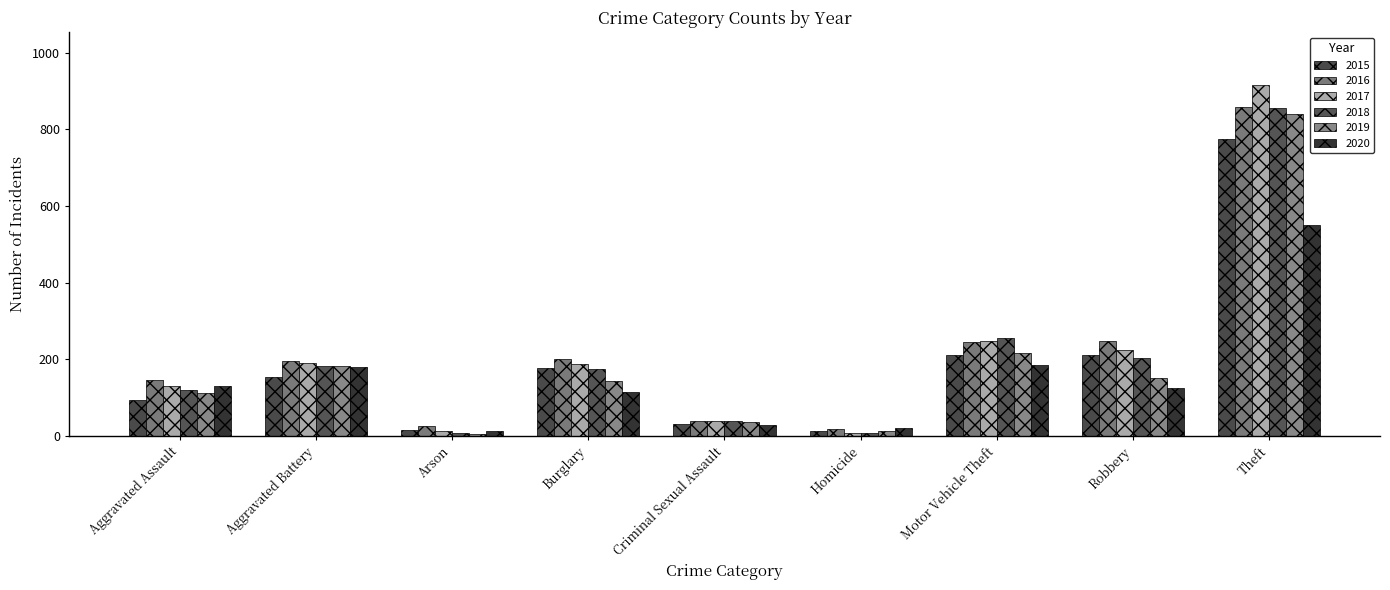

What is the difference between the second highest and second lowest values in the 2017 series?

235